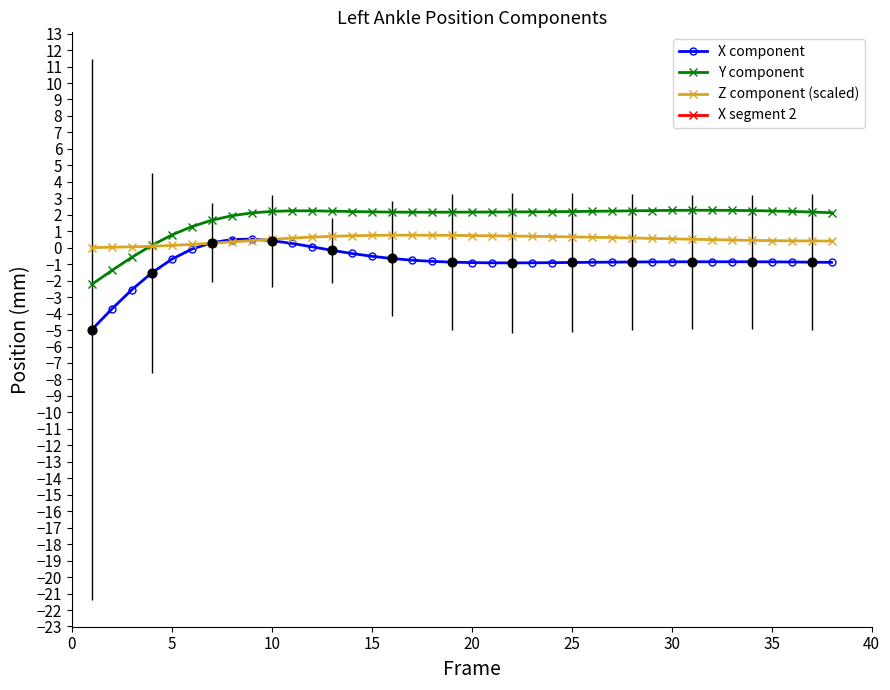

True or false: X component and Y component cross at least once.

False